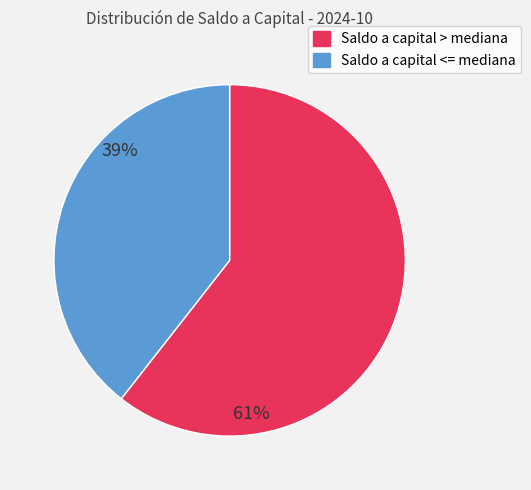

Is there a majority slice in this chart?

Yes